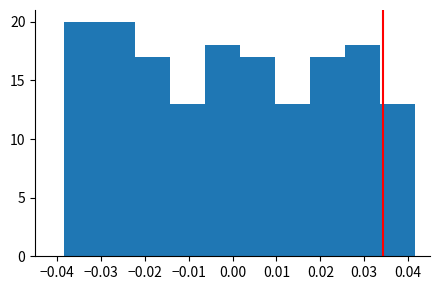

What is the height of the bar covering -0.014 to -0.006 on the x-axis? Neither the bar edges nor the heights are printed on the chart, so give them approximately, as read against the axes.

13